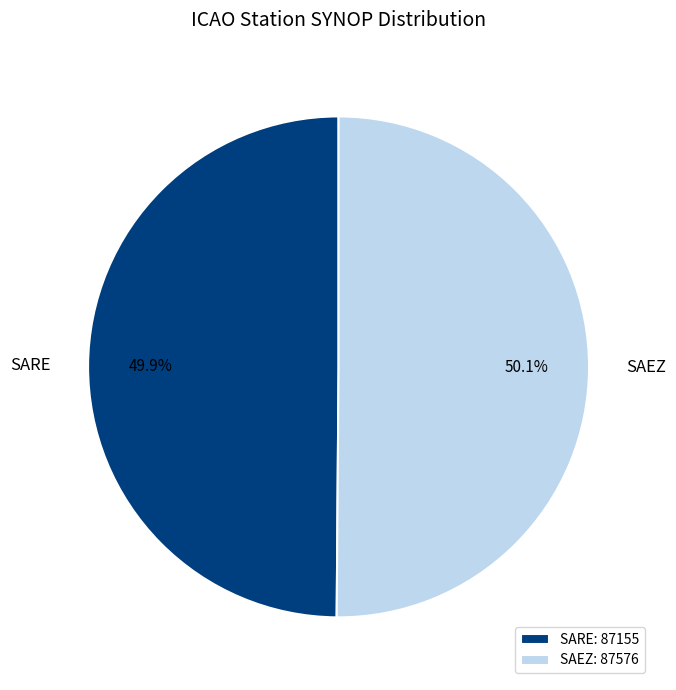

Does any single category account for the majority?

Yes